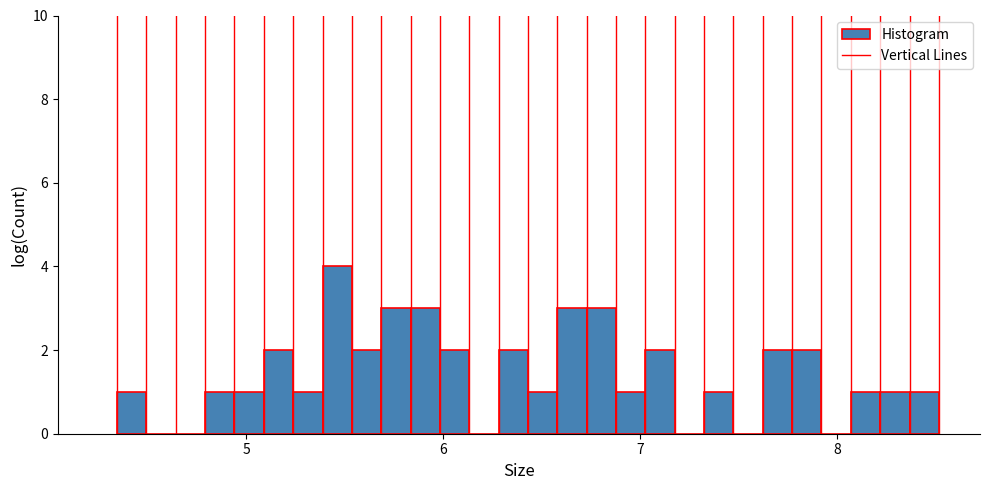

Around what value on the x-axis is the tallest bar? Give the approximate position of its centre, as read against the axis.

5.5